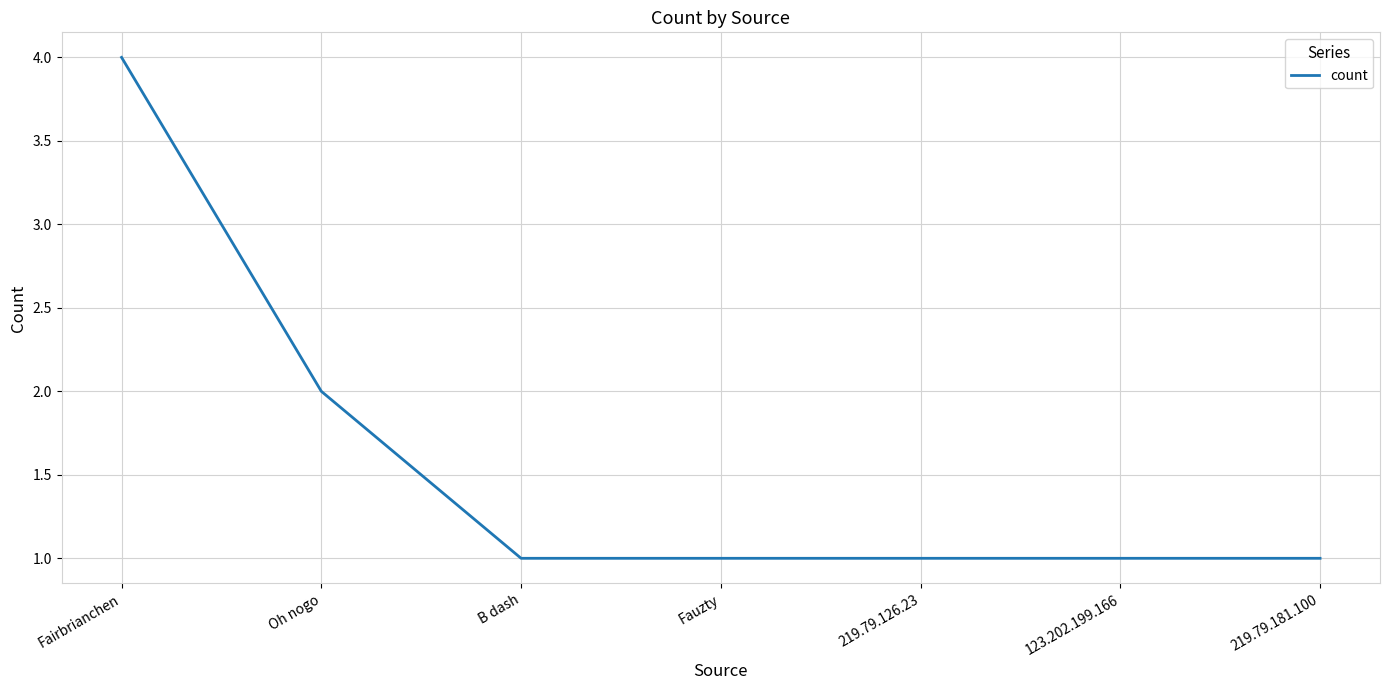

What is the change in value from Fairbrianchen to Fauzty?

-3